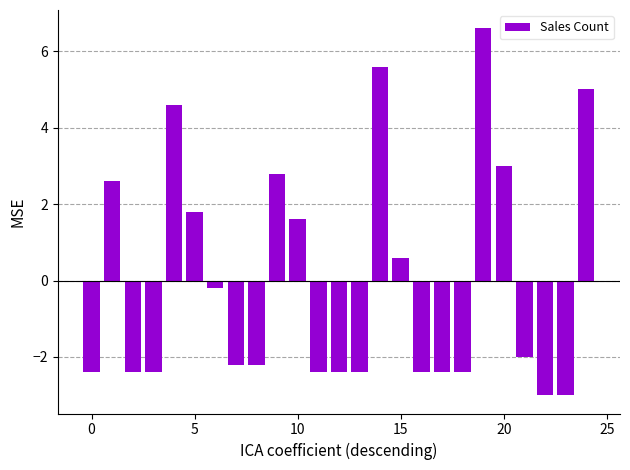

What is the value of the 21st bar from the left?

3.0